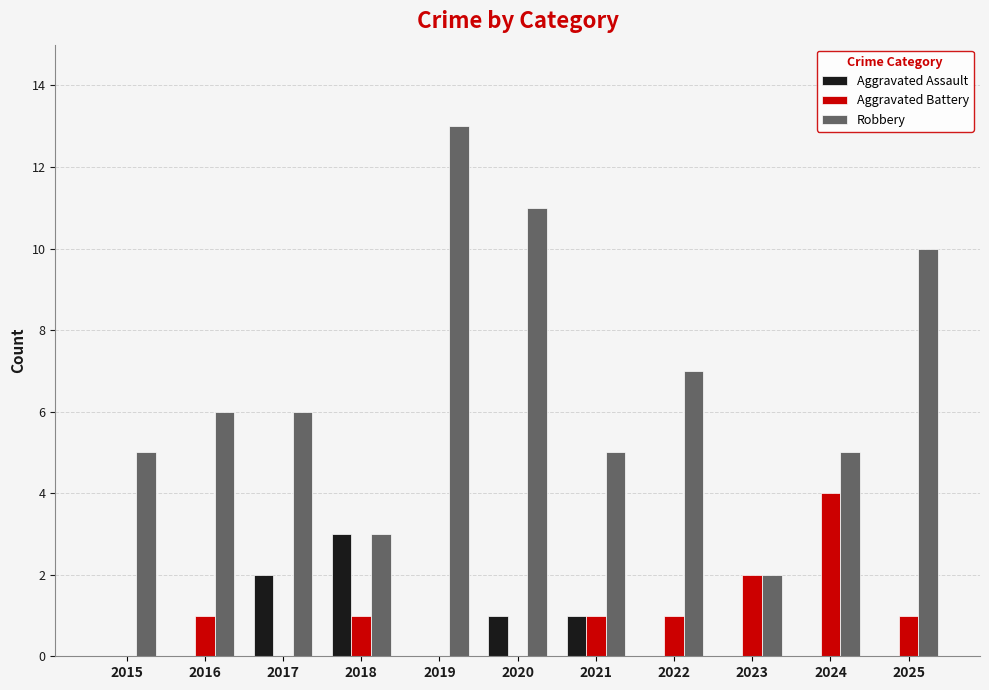

What is the sum of all Robbery values?

73